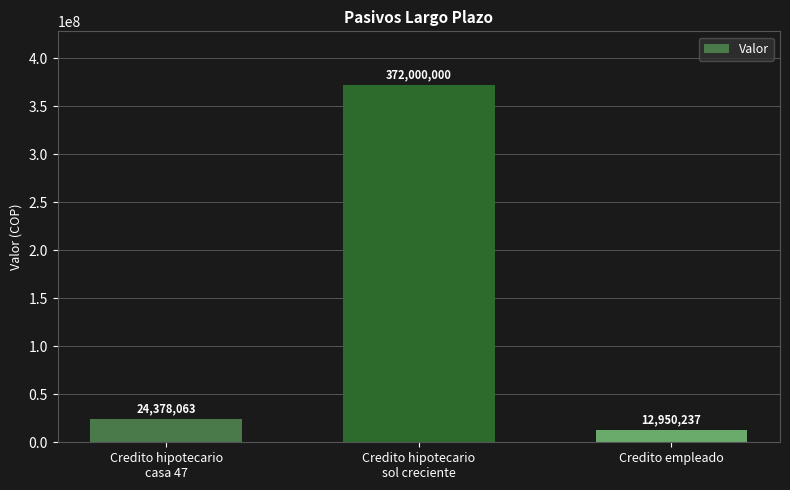

Count the number of data series in this chart.

1